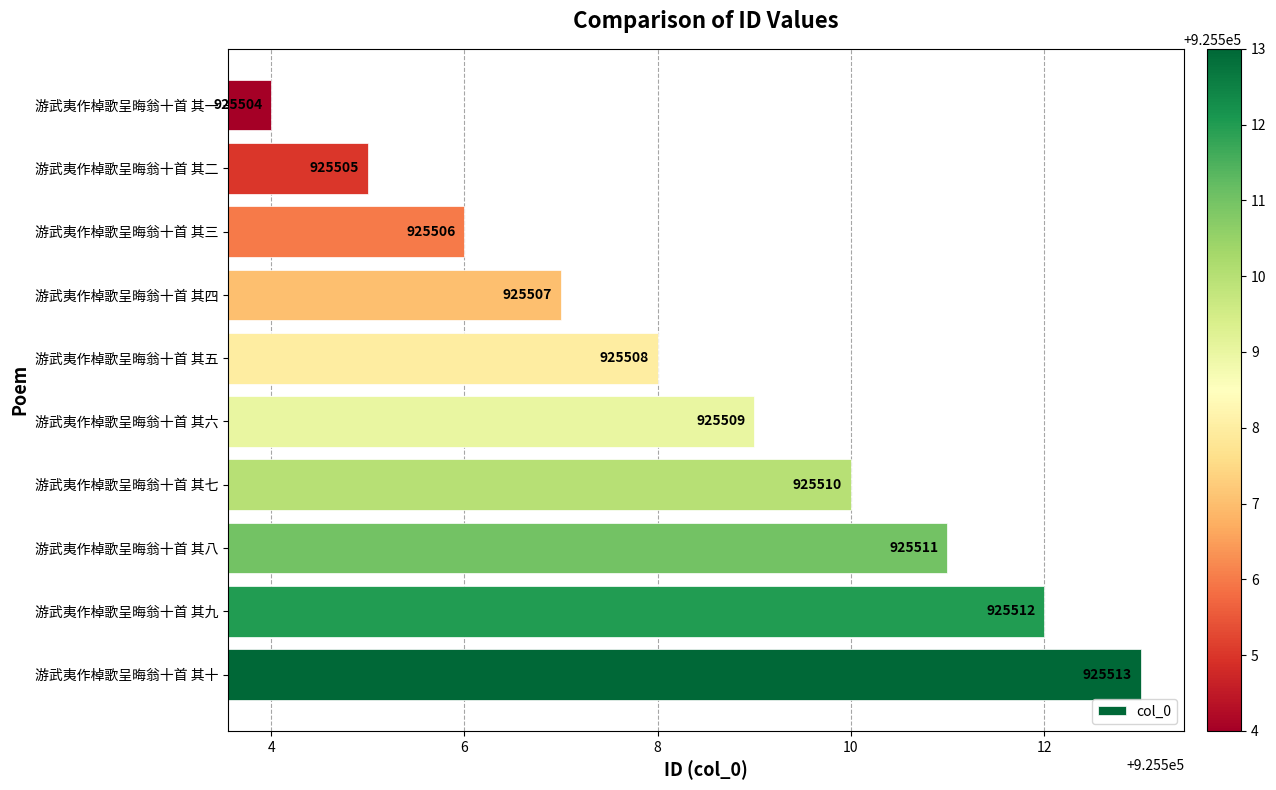

How many bars are there in total?

10